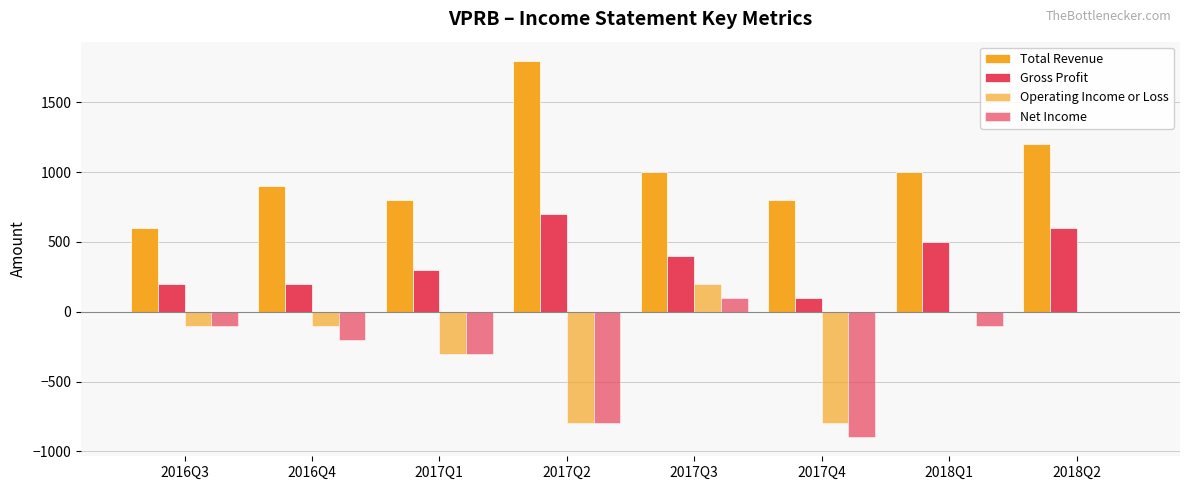

Which series changed the most between 2016Q3 and 2018Q1?

Total Revenue